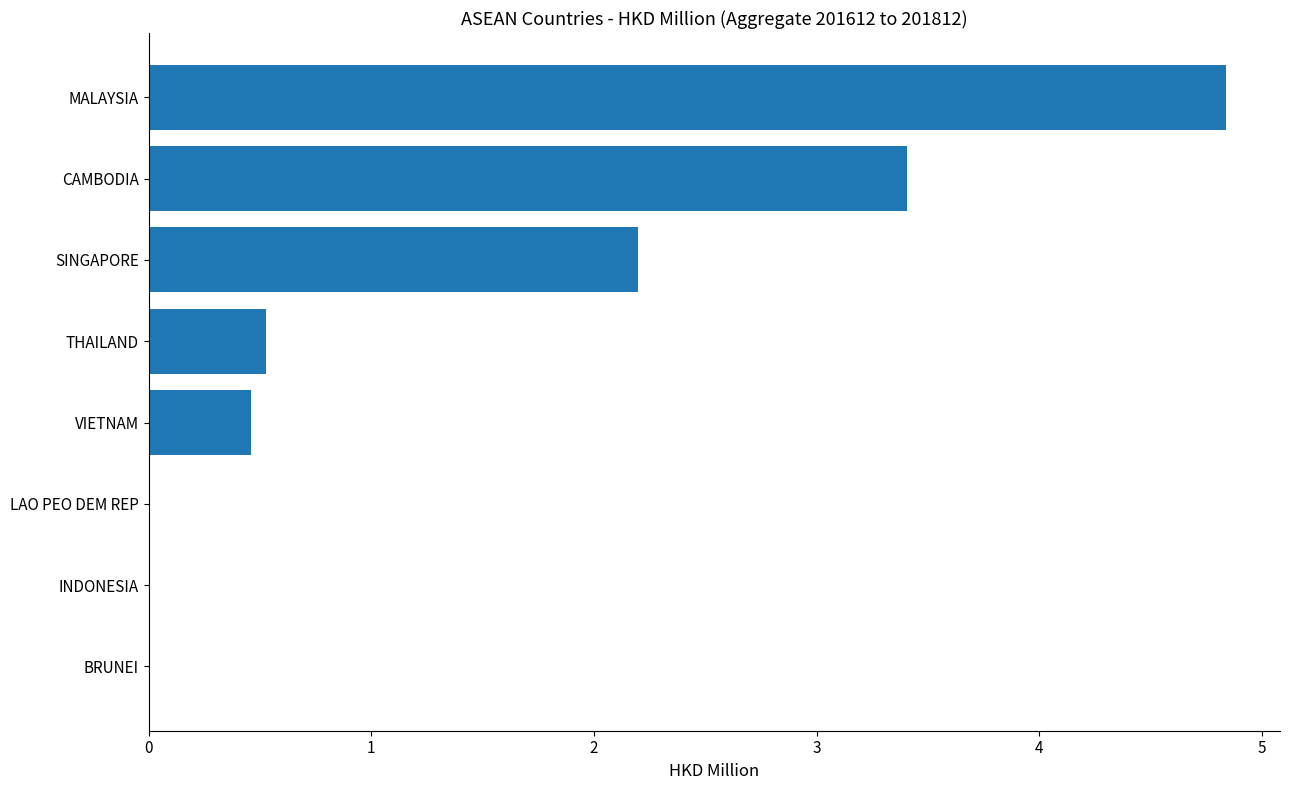

The value at MALAYSIA is 4.8. True or false?

True